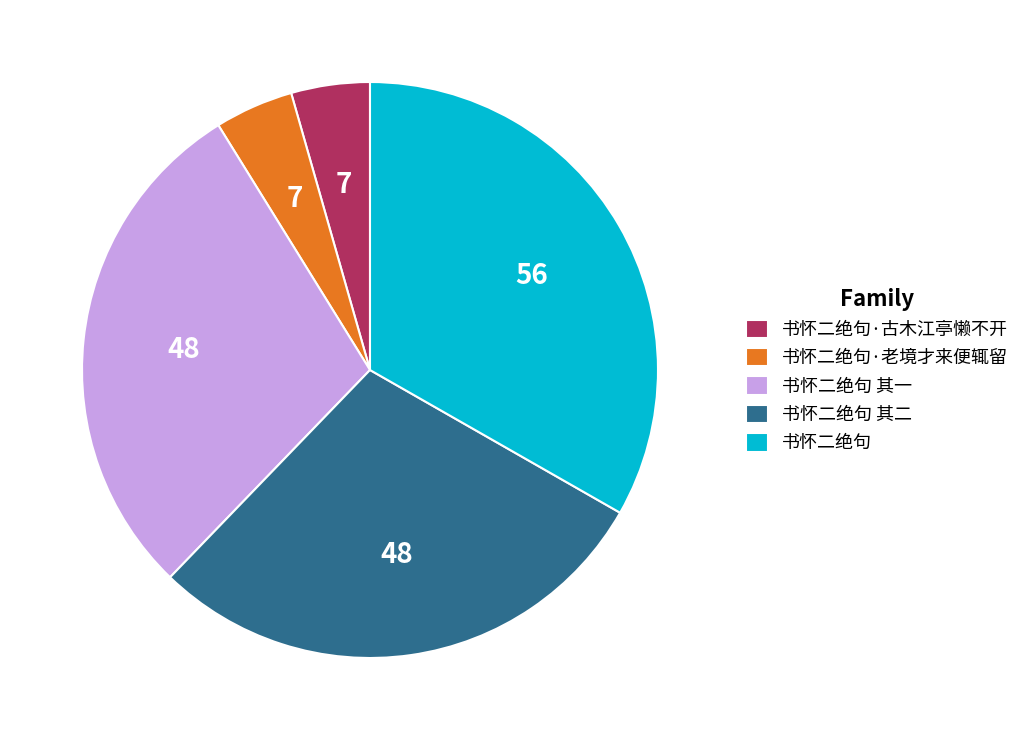

The 书怀二绝句 其二 slice represents 18% of the pie. True or false?

False